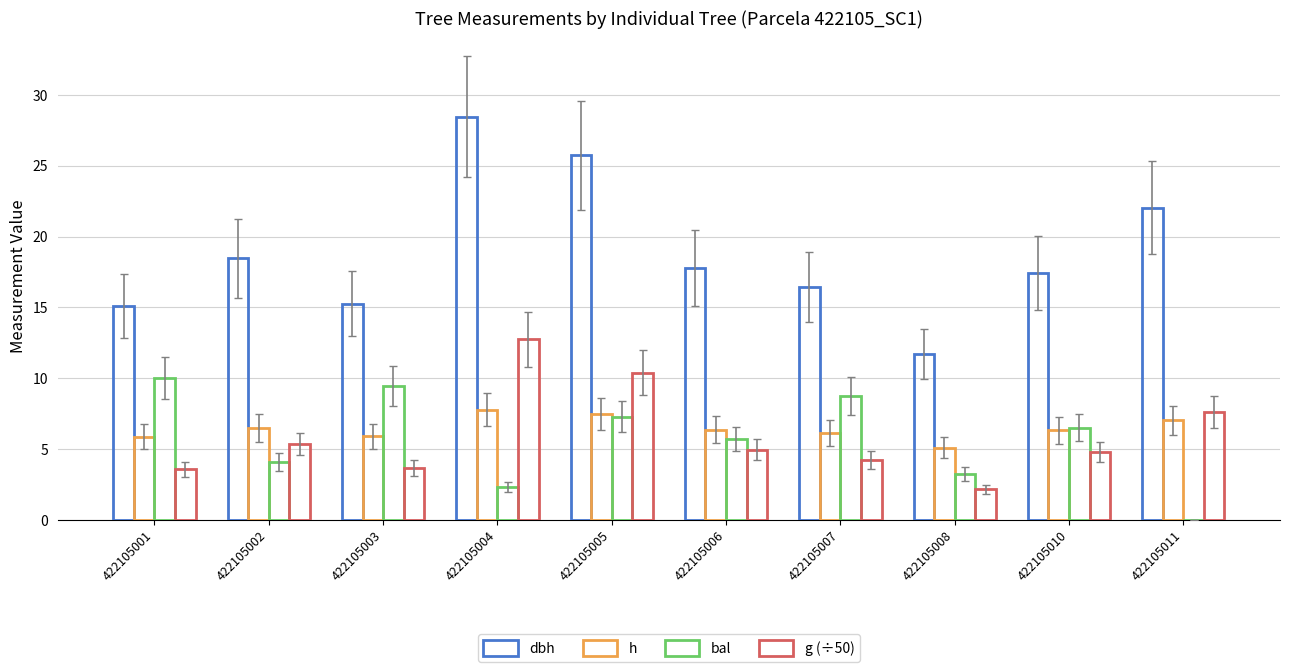

List the series in order of their peak value, lowest first.

h, bal, g (÷50), dbh